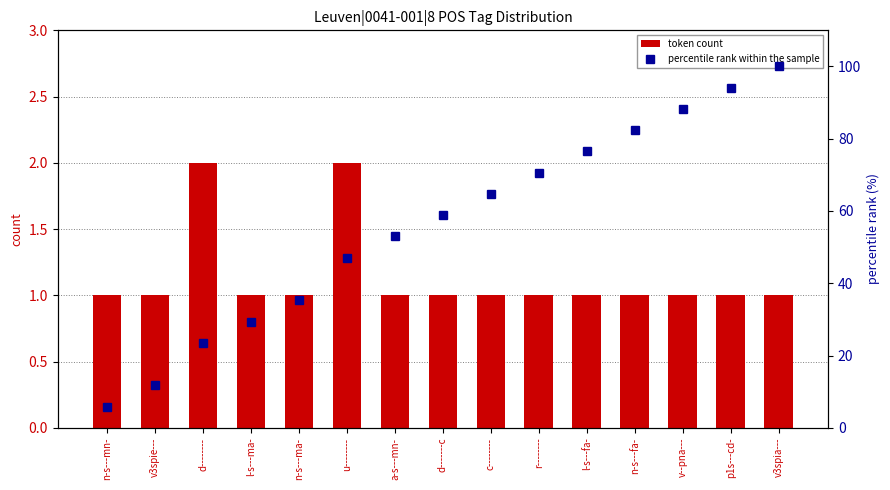

What is the greatest value displayed?

100.0